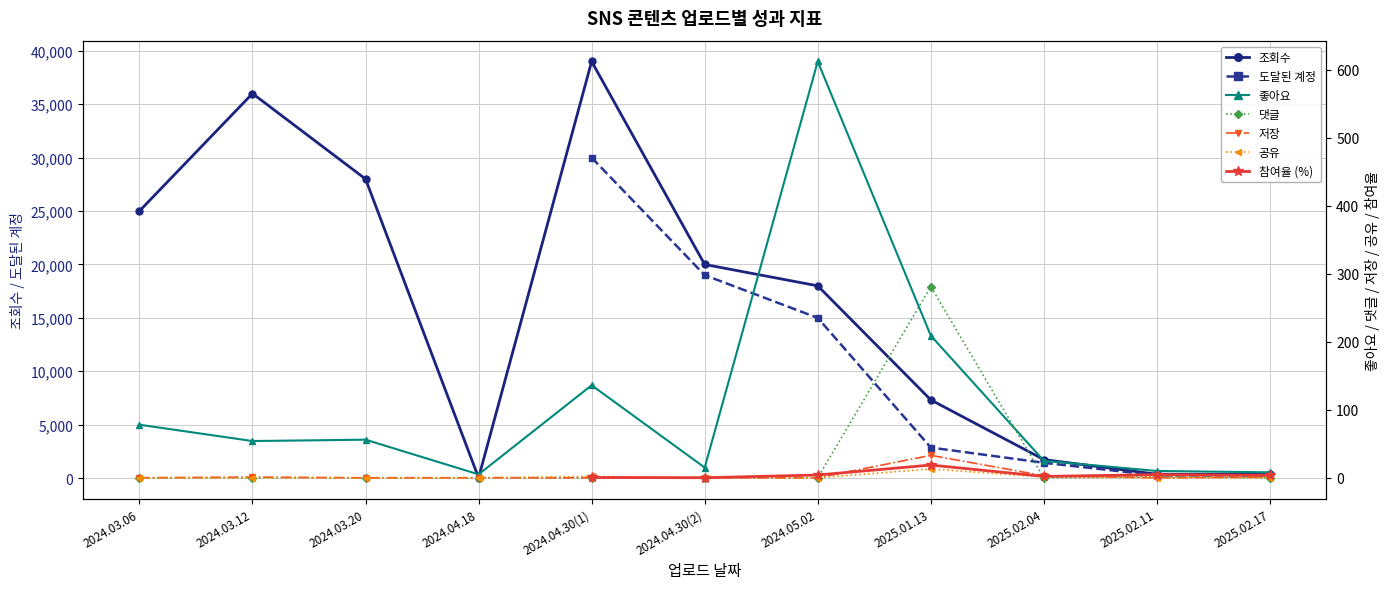

True or false: 조회수 has more than 0 interior local peaks.

True